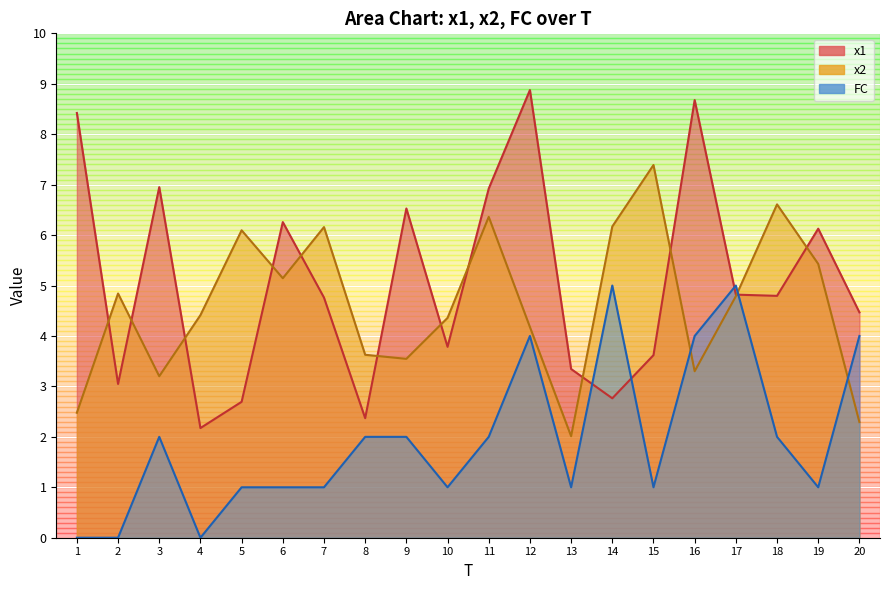

What is the value of the FC point at the 3rd from the left?

2.0